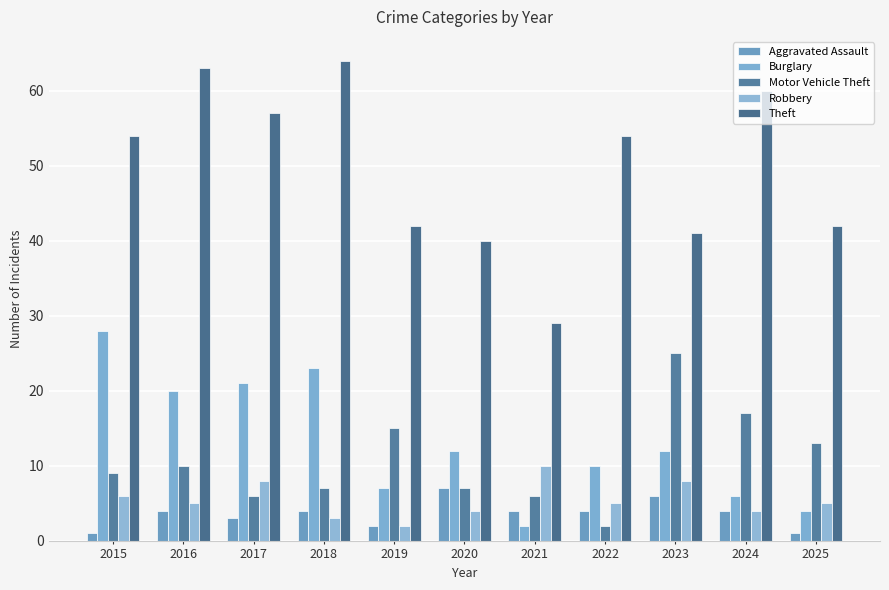

Between 2024 and 2025, which series saw the biggest shift?

Theft